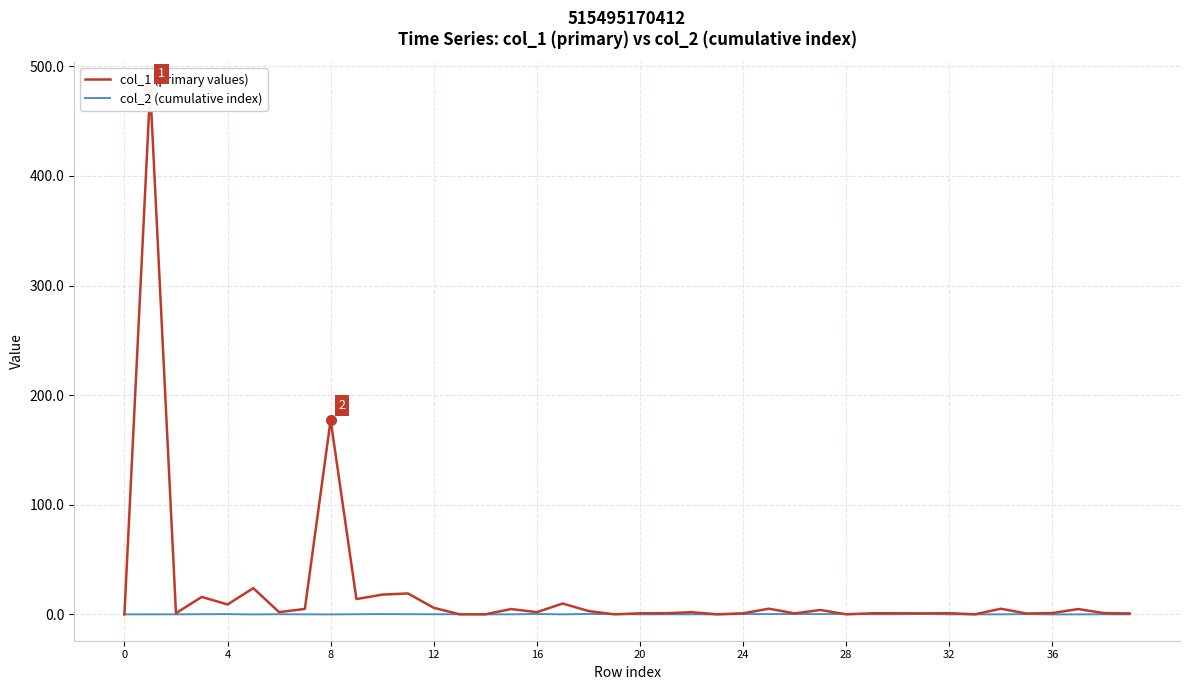

True or false: col_1 (primary values) has a value of 4.0 at 27.

True